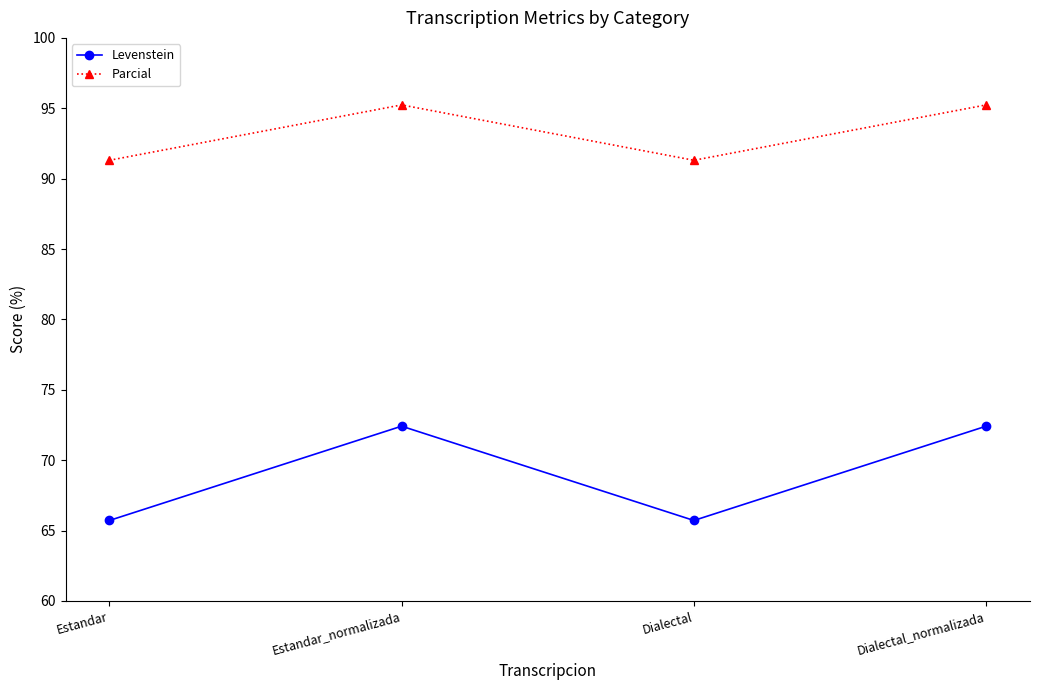

How many interior local valleys does the Parcial series have?

1